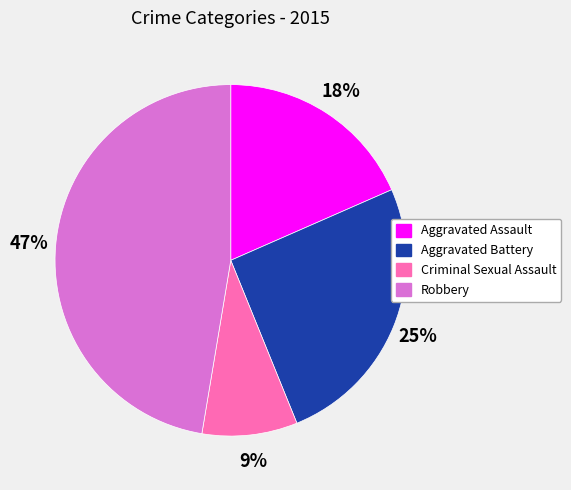

Is there any slice that represents more than half of the pie?

No